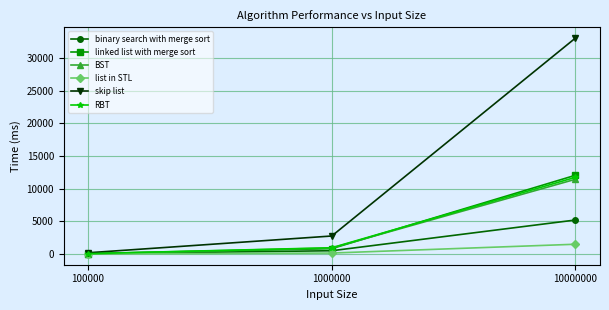

Count the number of data series in this chart.

6